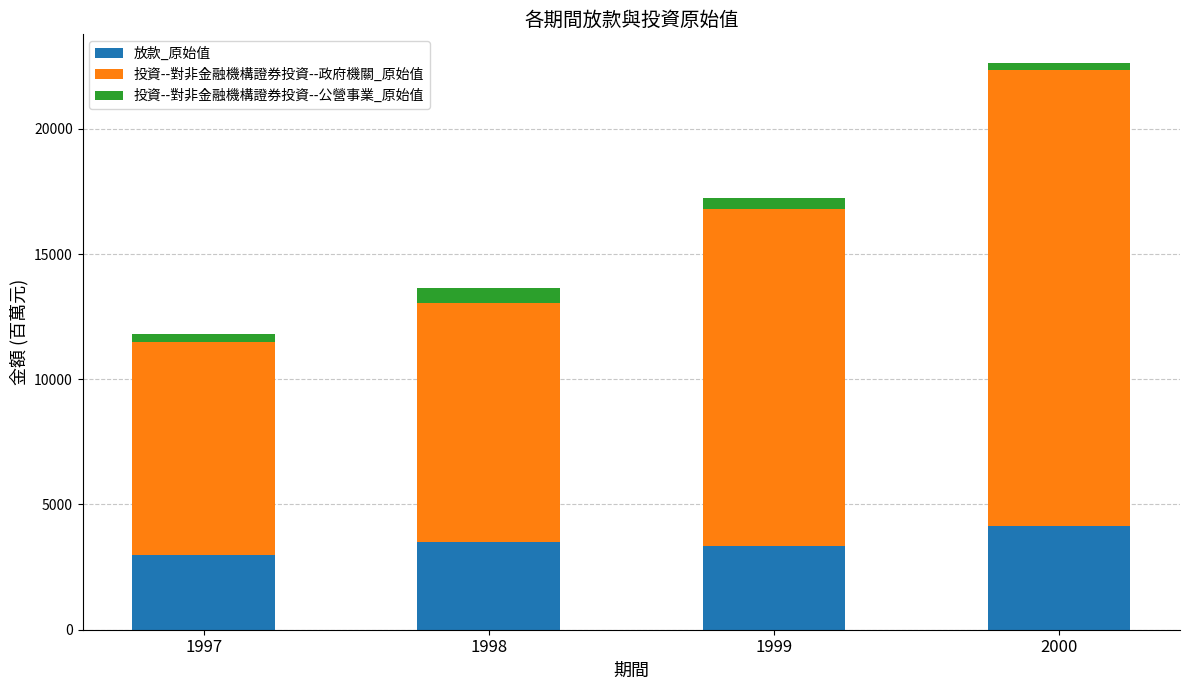

What is the difference between the maximum and minimum values in the 放款_原始值 series?

1177